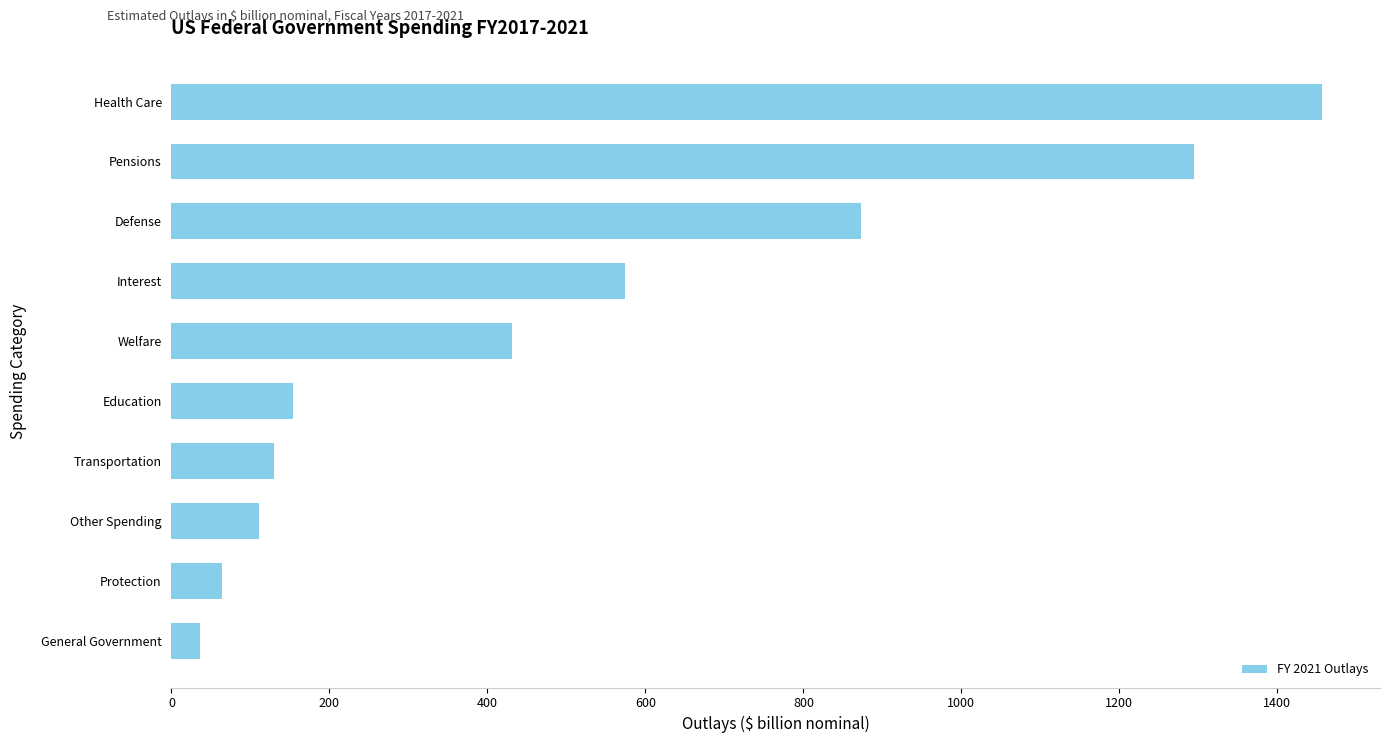

How many categories are shown in the chart?

10